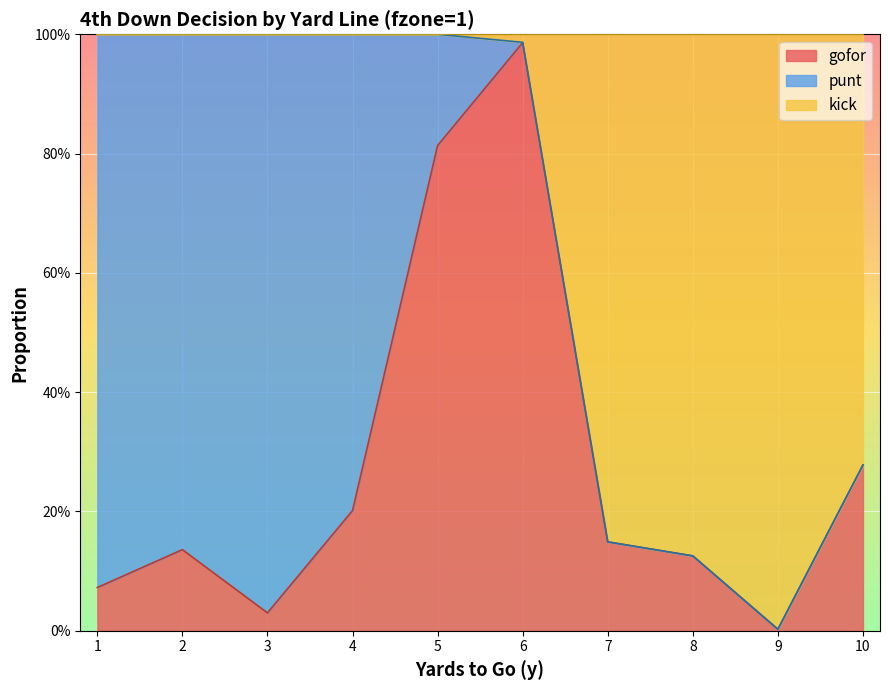

Is it true that kick equals 0.6 at 3?

False